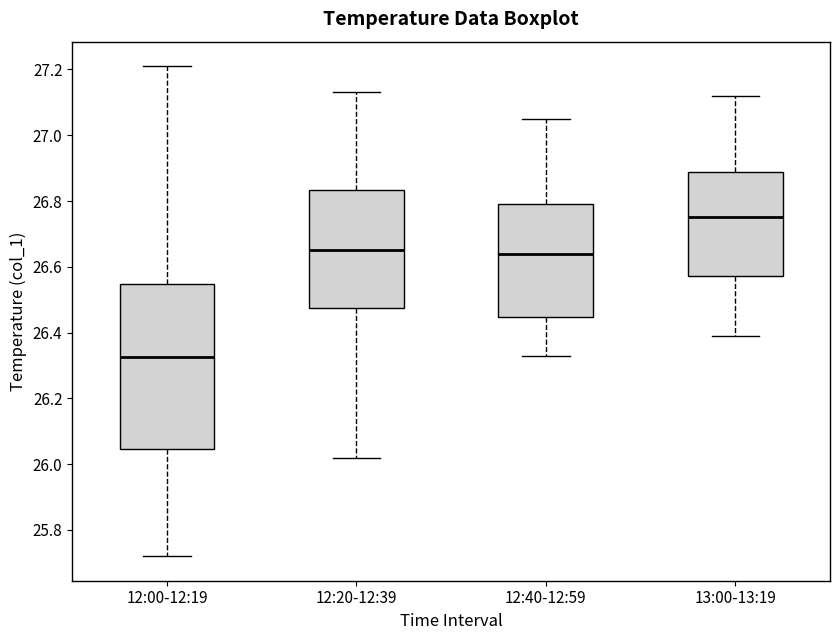

Where is the lower edge of the box for 12:20-12:39 on the y-axis? The values are not printed on the chart, so give them approximately, as read against the axis.

26.48